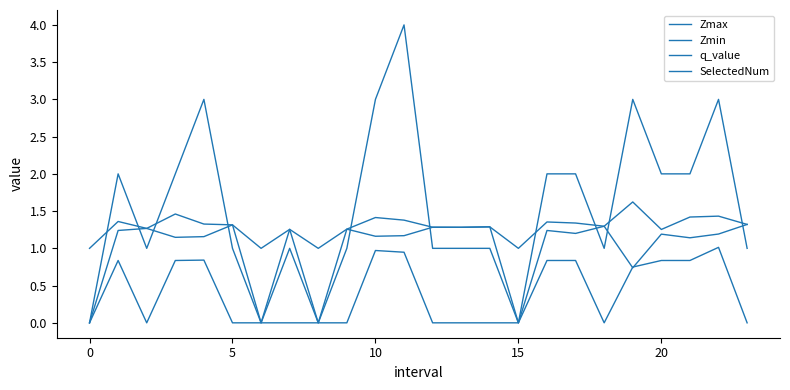

Does the chart display data point markers on the line(s)?

No